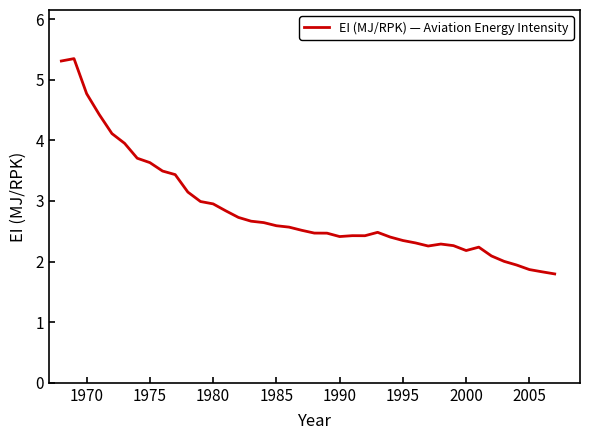

What is the difference between the maximum and minimum values?

3.6